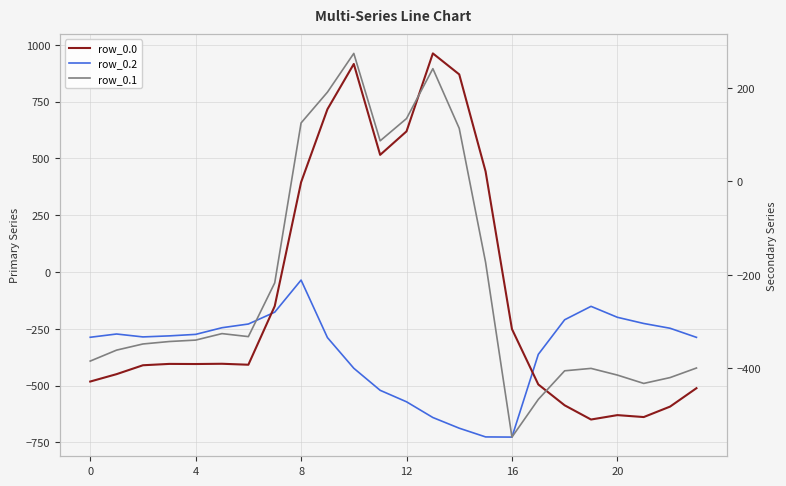

At which category is the sum across all series the highest?

10